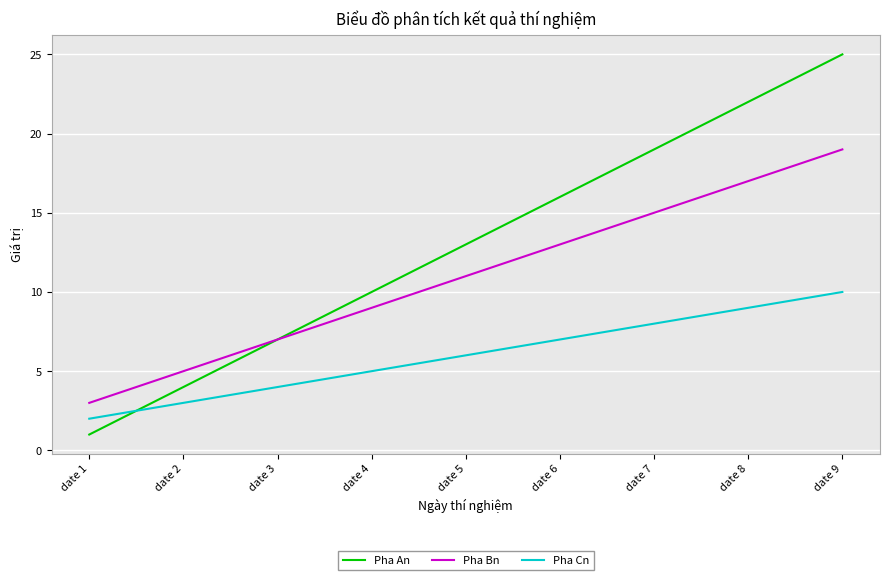

Where is Pha An nearest to the value 13?

date 5